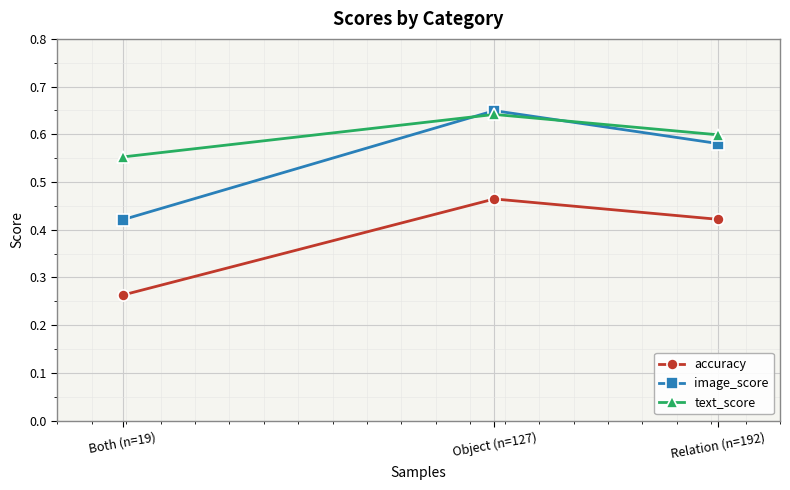

The value of image_score at Object (n=127) is 0.6. True or false?

True